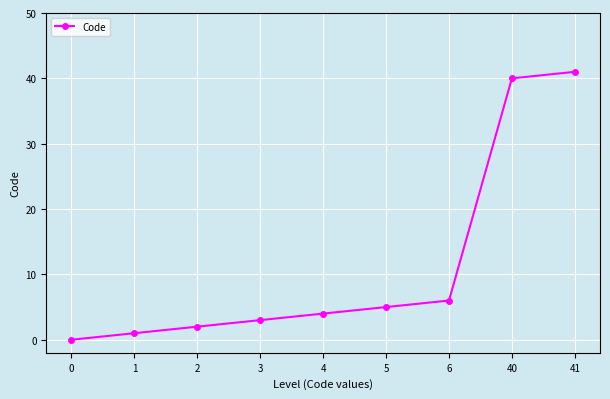

True or false: the data shows 7 at 4.

False